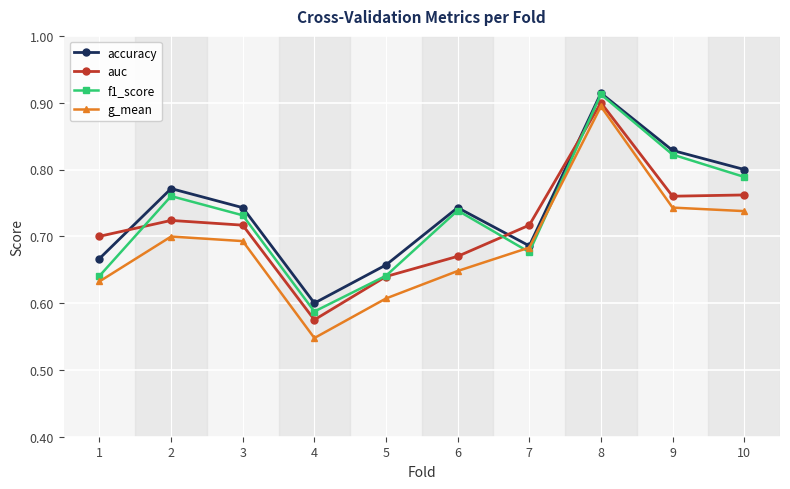

What is the difference between the maximum and minimum values in the auc series?

0.3